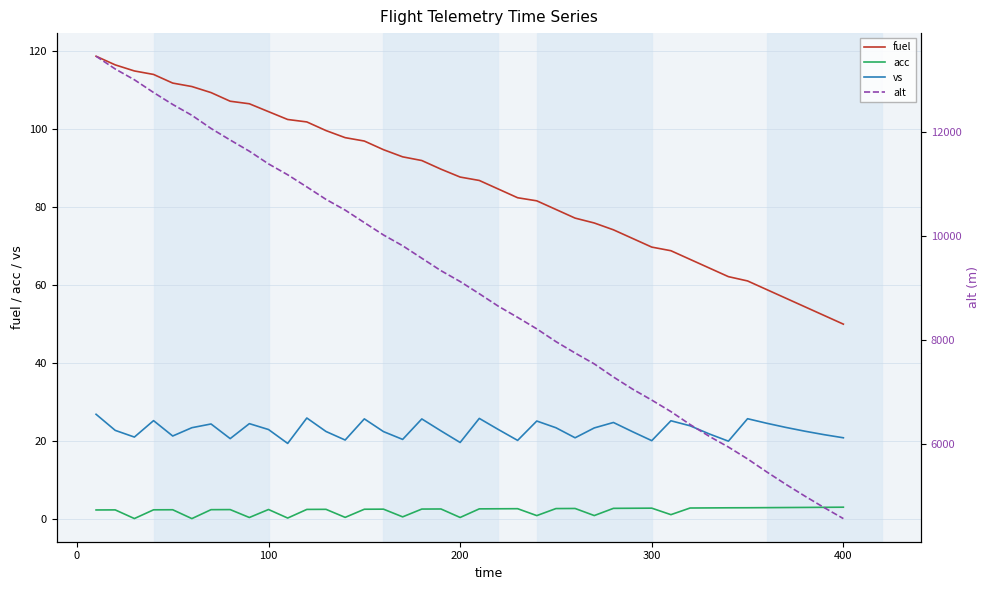

Which series has the largest range (max minus min)?

alt